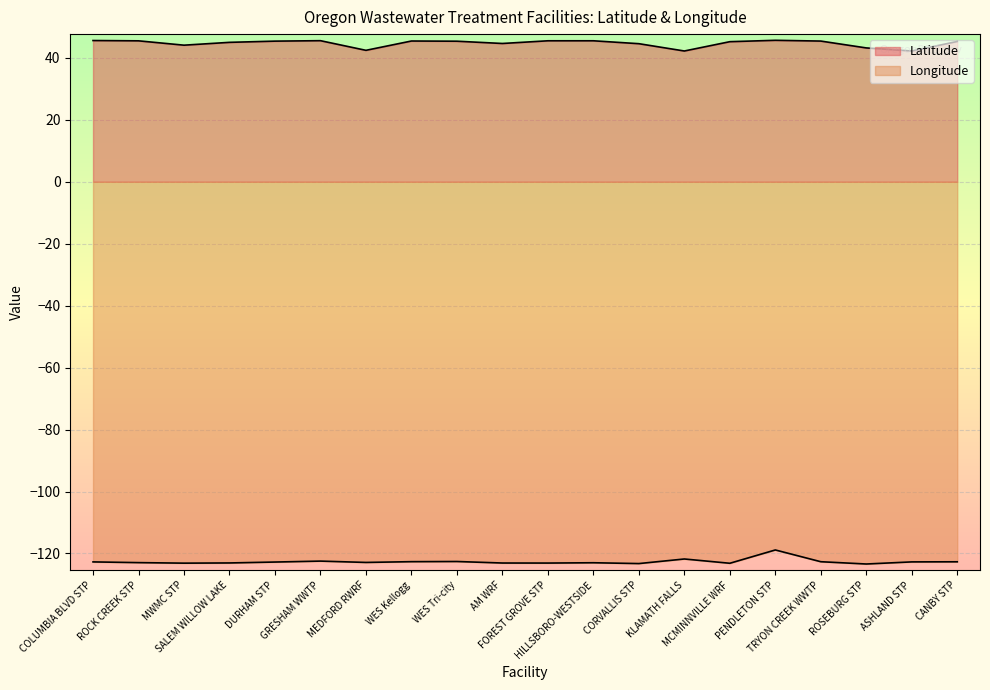

At how many categories does at least one series exceed 23?

20